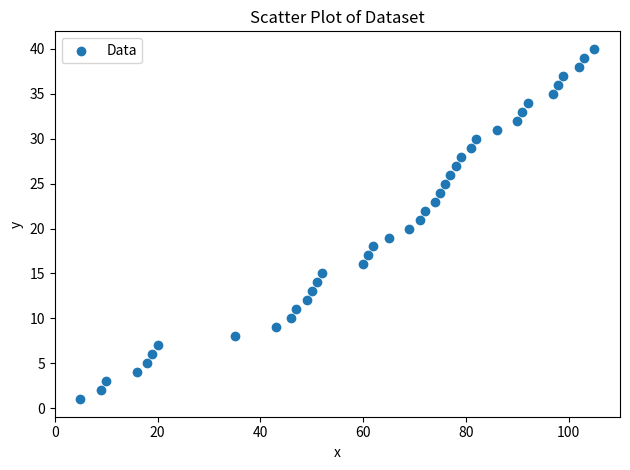

What is the range of X values (max minus min)?

100